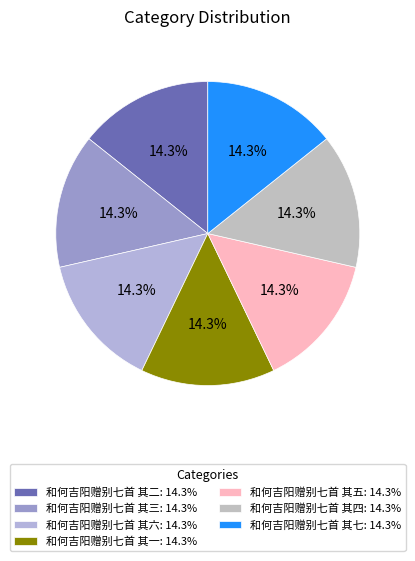

Does 和何吉阳赠别七首 其七 represent more than half of the total?

No